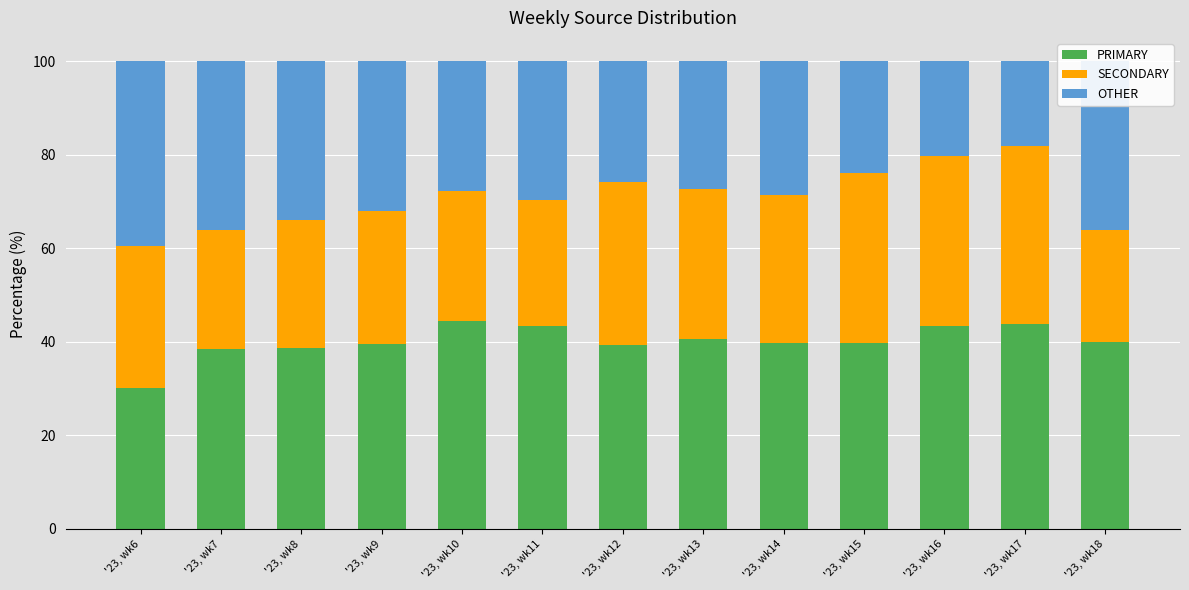

What is the total value across all series at '23, wk8?

100.0